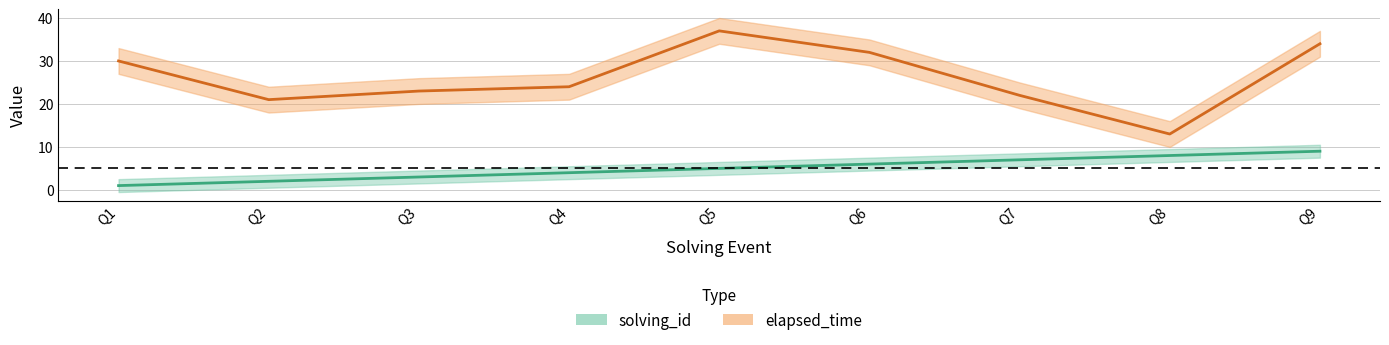

The value of elapsed_time at Q5 is 11. True or false?

False